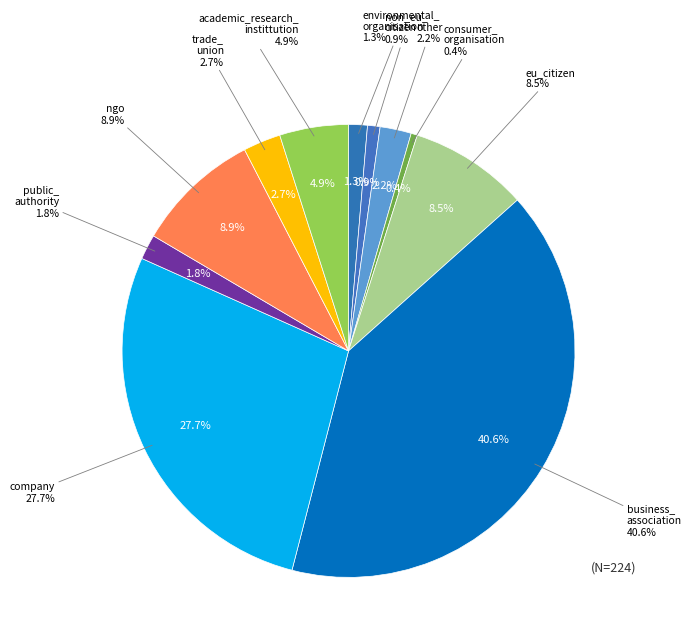

Does any single category account for the majority?

No